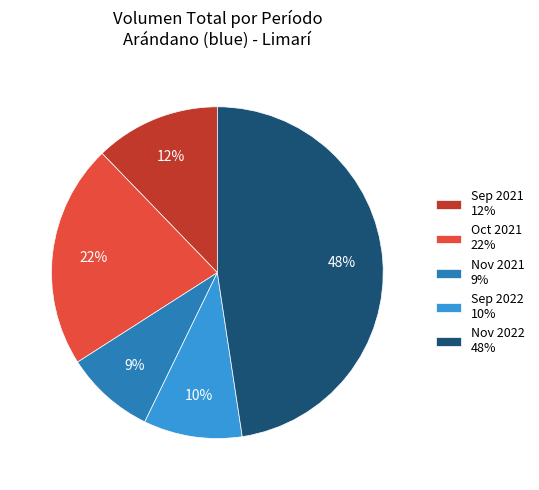

Rank the categories by value from highest to lowest.

Nov 2022 48%, Oct 2021 22%, Sep 2021 12%, Sep 2022 10%, Nov 2021 9%